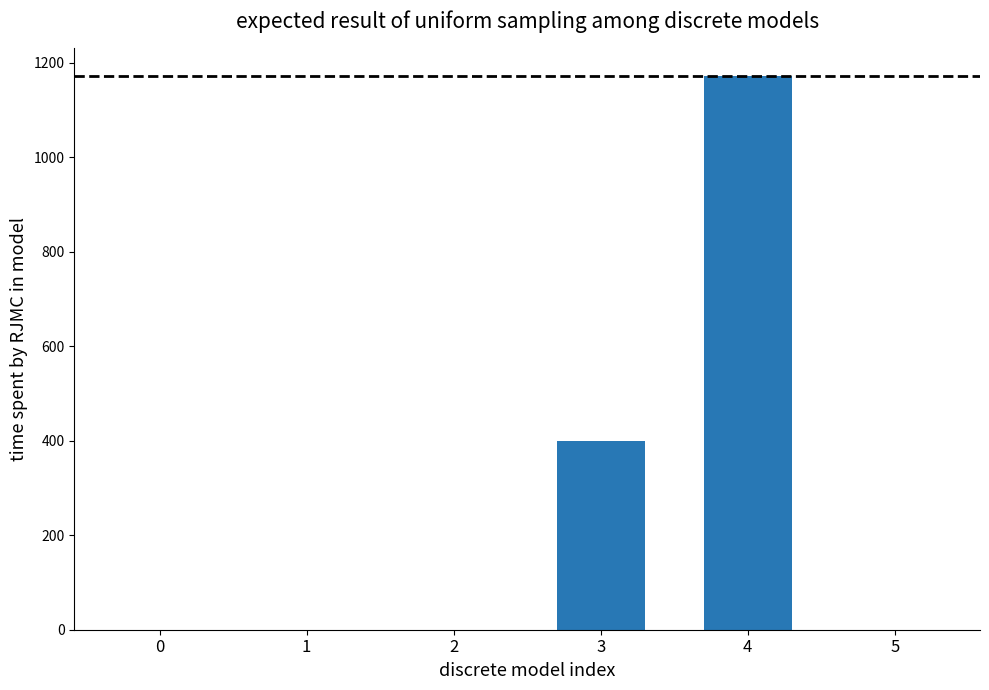

What is the greatest value displayed?

1172